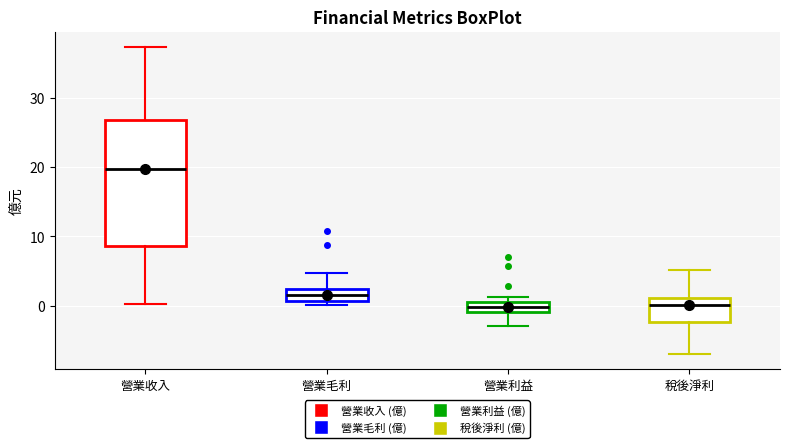

Where is the upper edge of the box for 稅後淨利 on the y-axis? The values are not printed on the chart, so give them approximately, as read against the axis.

1